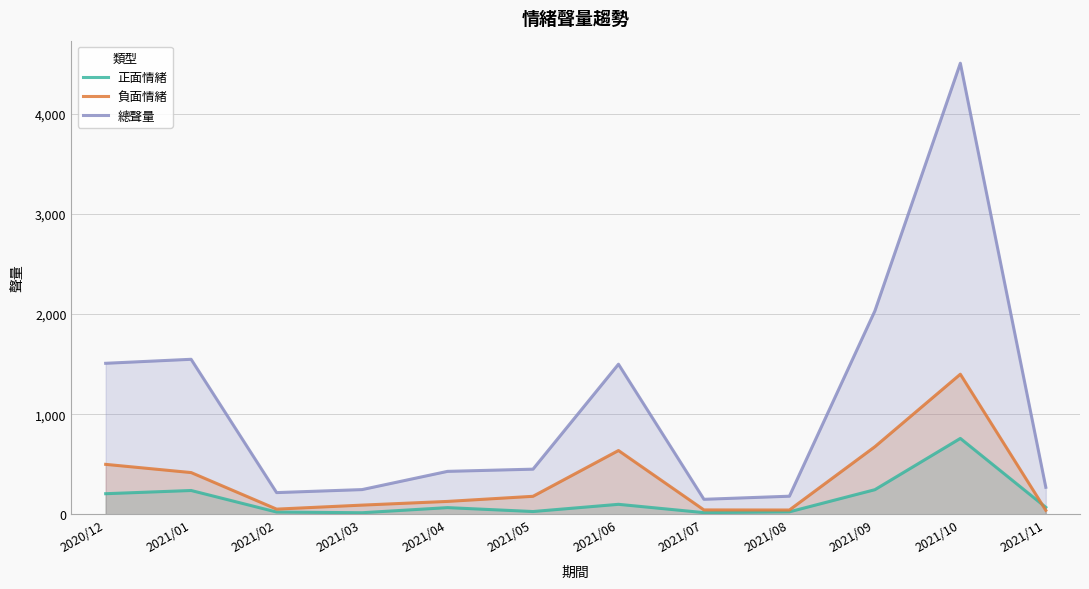

What is the sum of all 負面情緒 values?

4207